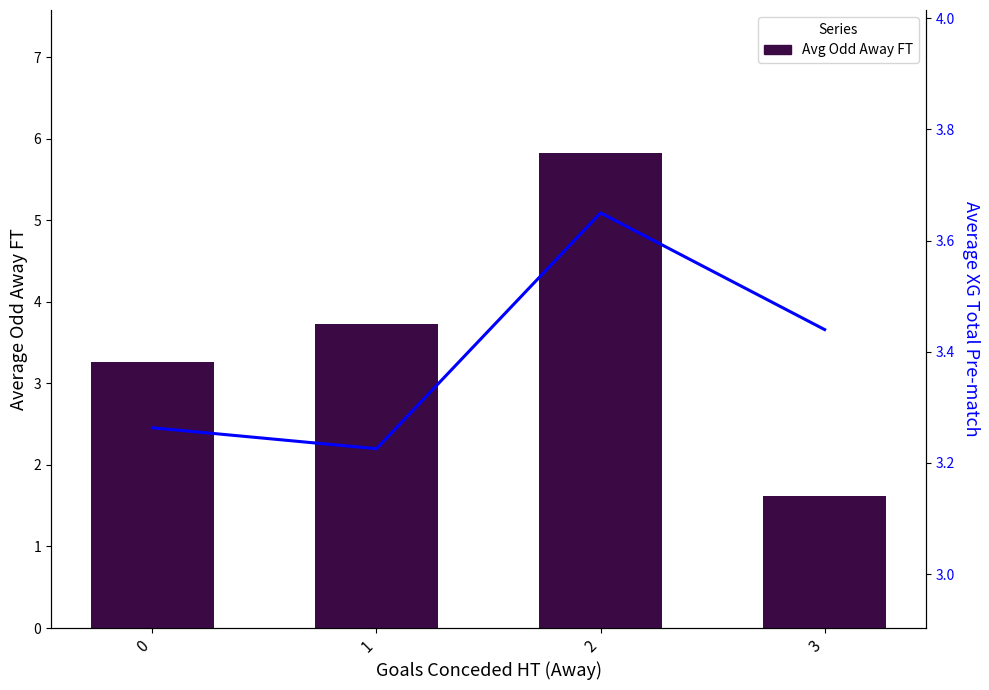

What is the maximum value for Avg XG Total Pre?

3.6